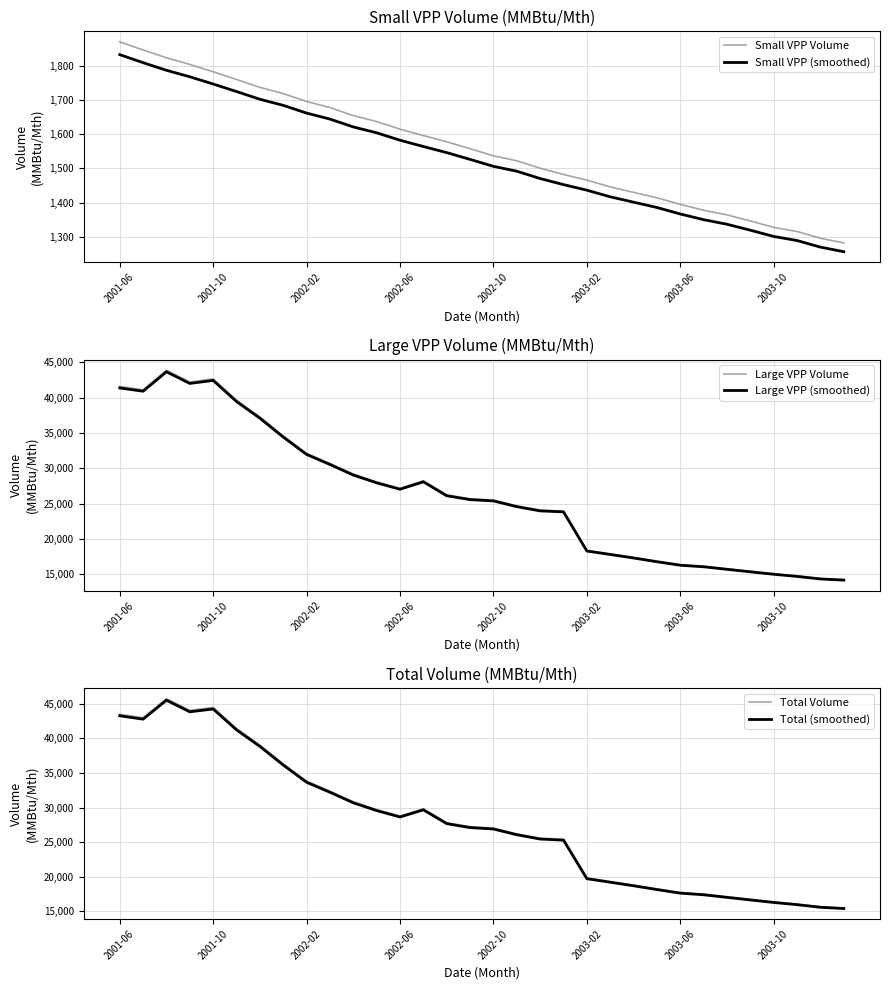

At how many categories does at least one series exceed 14211?

32